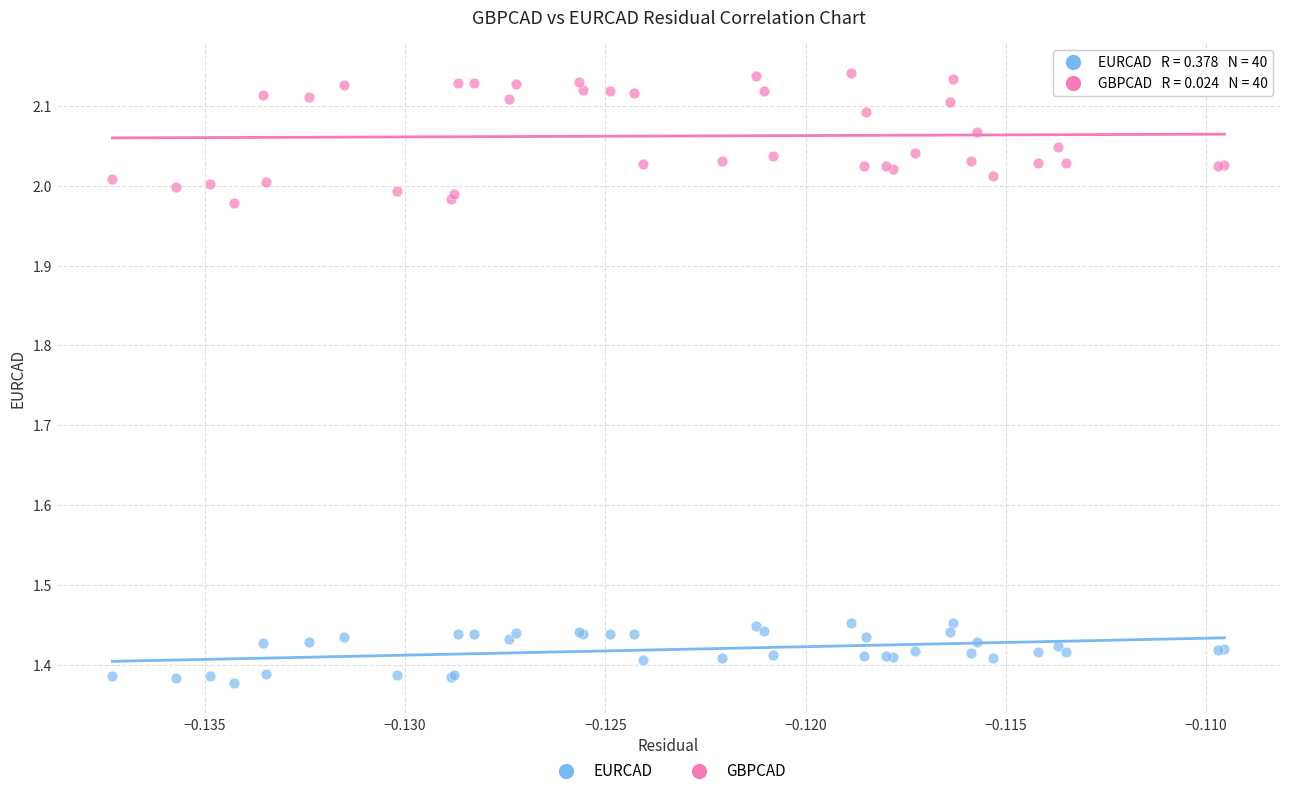

Which series contains the lowest Y value?

EURCAD